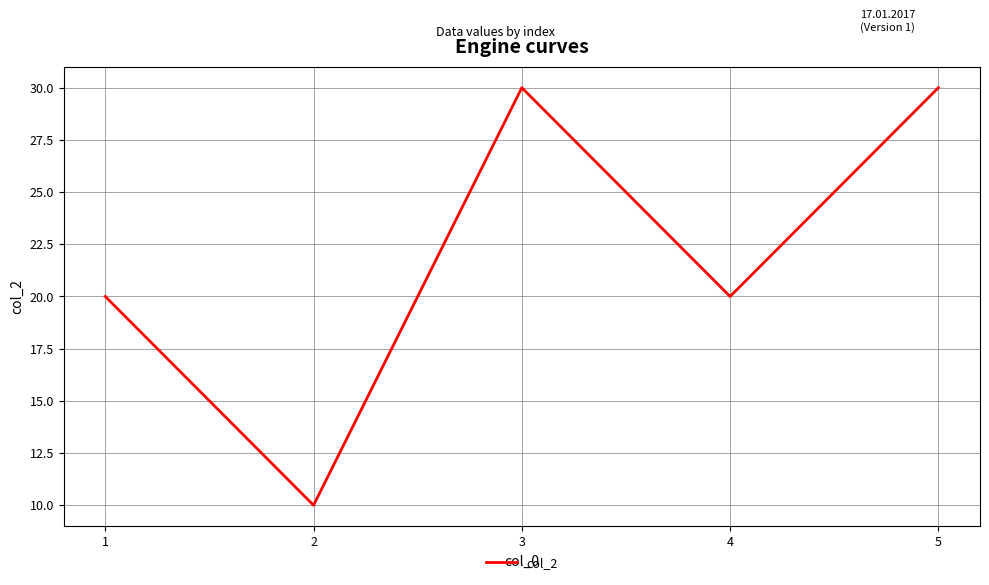

What is the greatest value displayed?

30